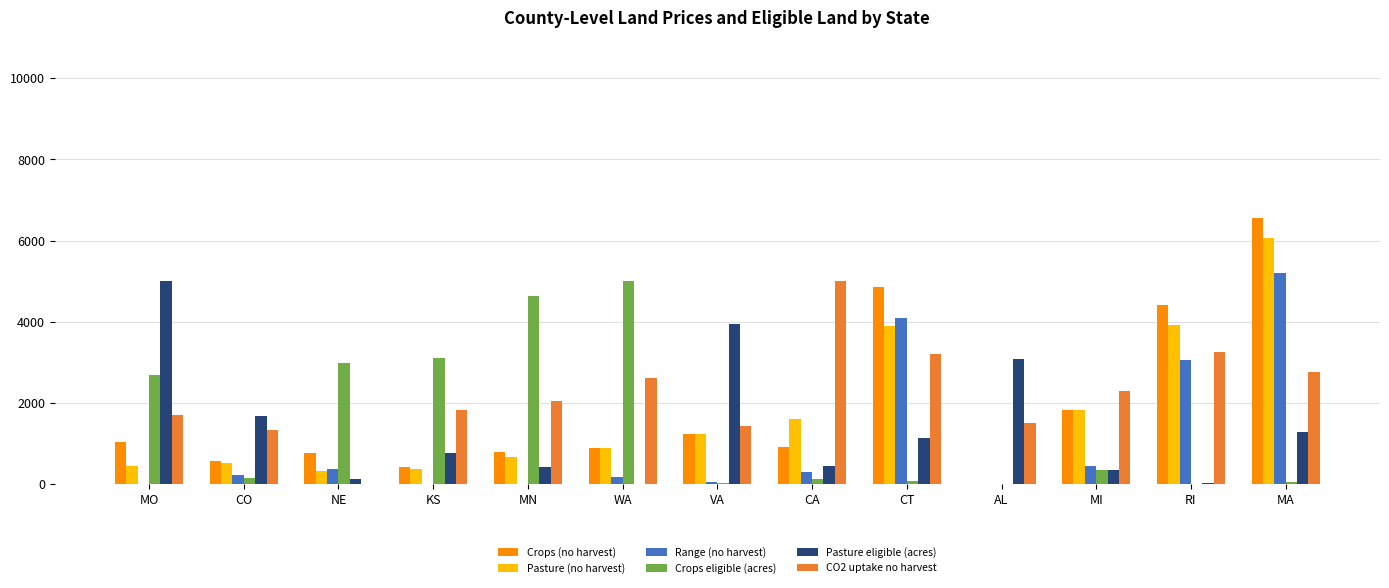

What is the sum of all Crops eligible (acres) values?

19155.0